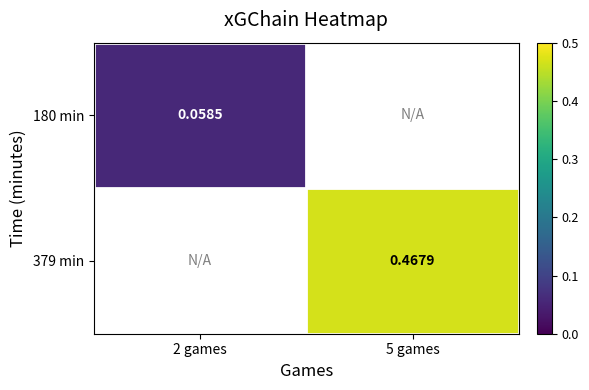

Which series has the widest spread of values?

180 min